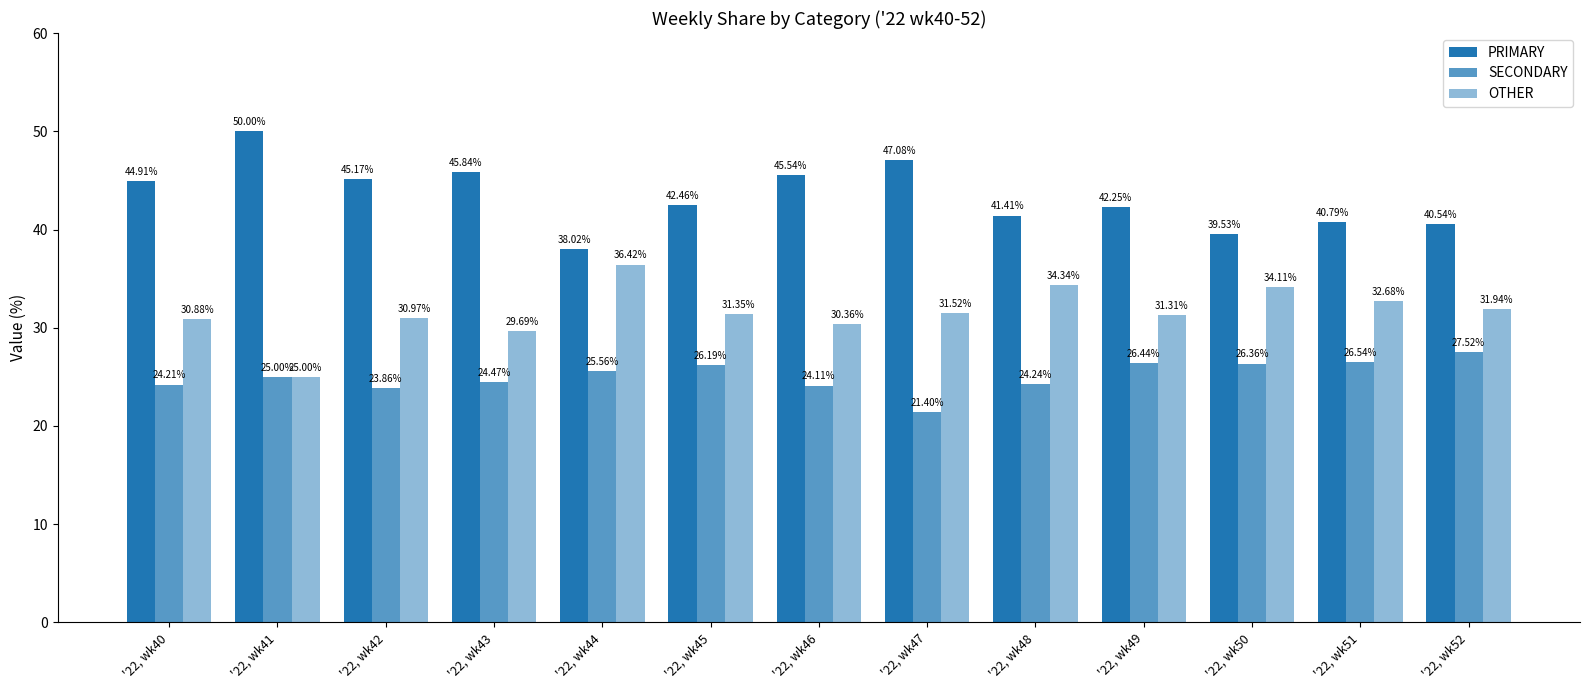

How many values in the PRIMARY series exceed 42?

8